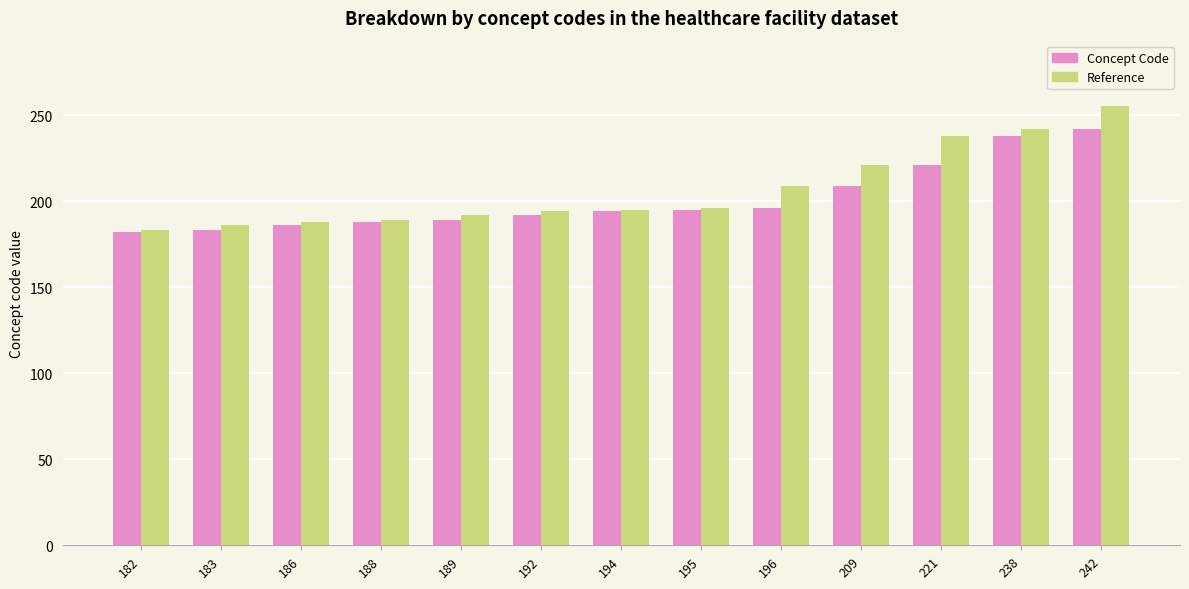

What are all the series names shown in the legend?

Concept Code, Reference